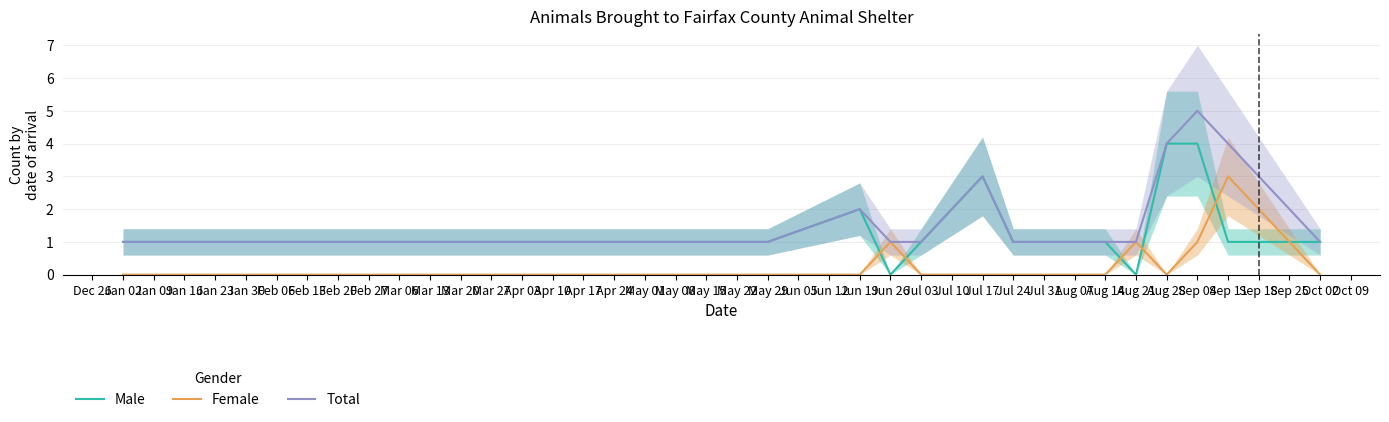

The value of Male at Aug 28 is 6. True or false?

False